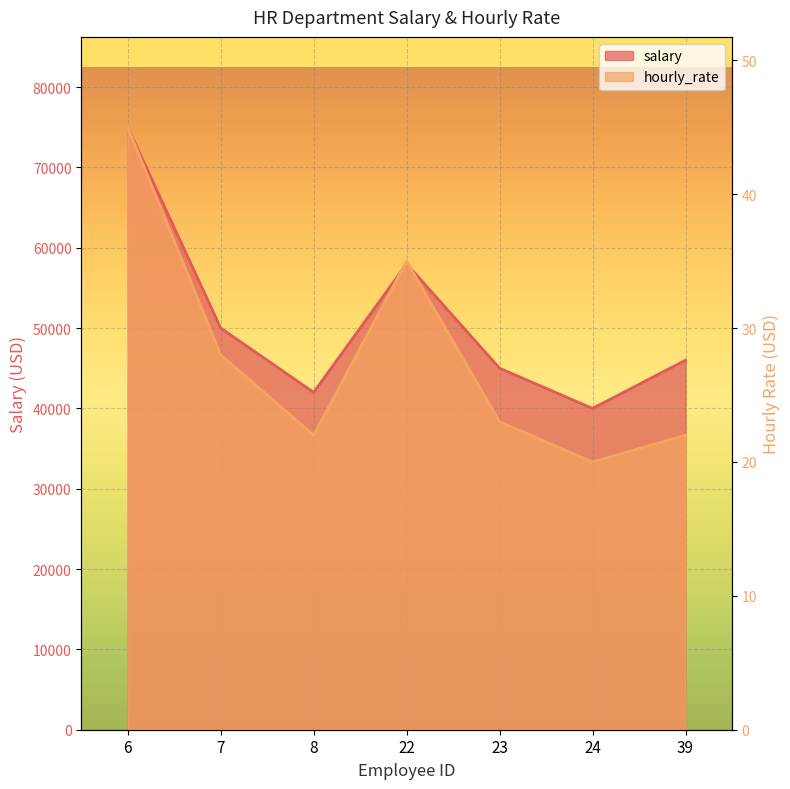

Rank the series by their maximum value, from highest to lowest.

salary, hourly_rate